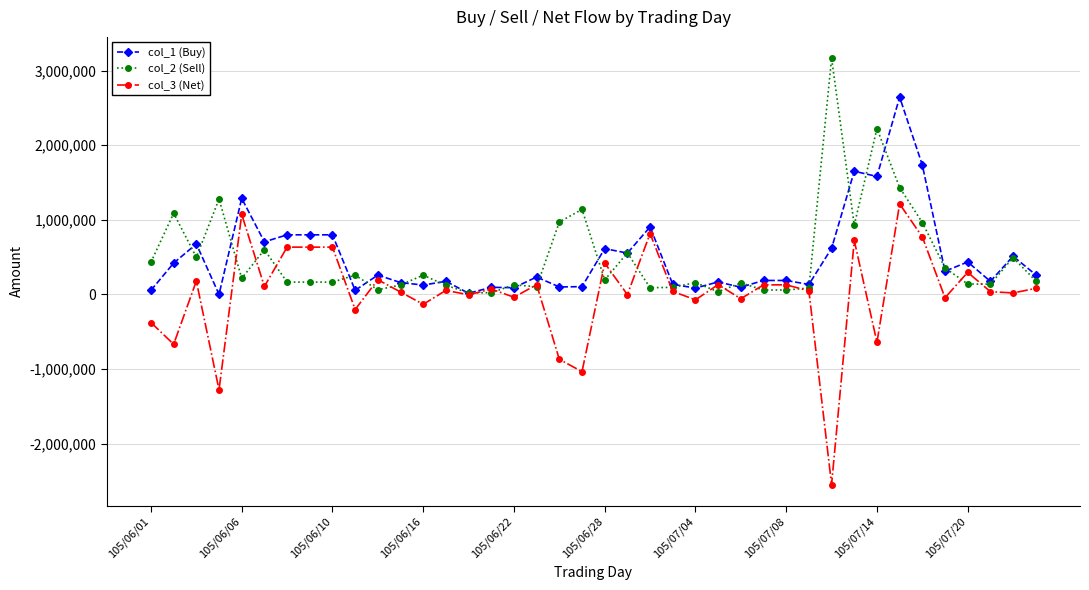

What is the value of the col_3 (Net) point at the 31st from the left?

-2550000